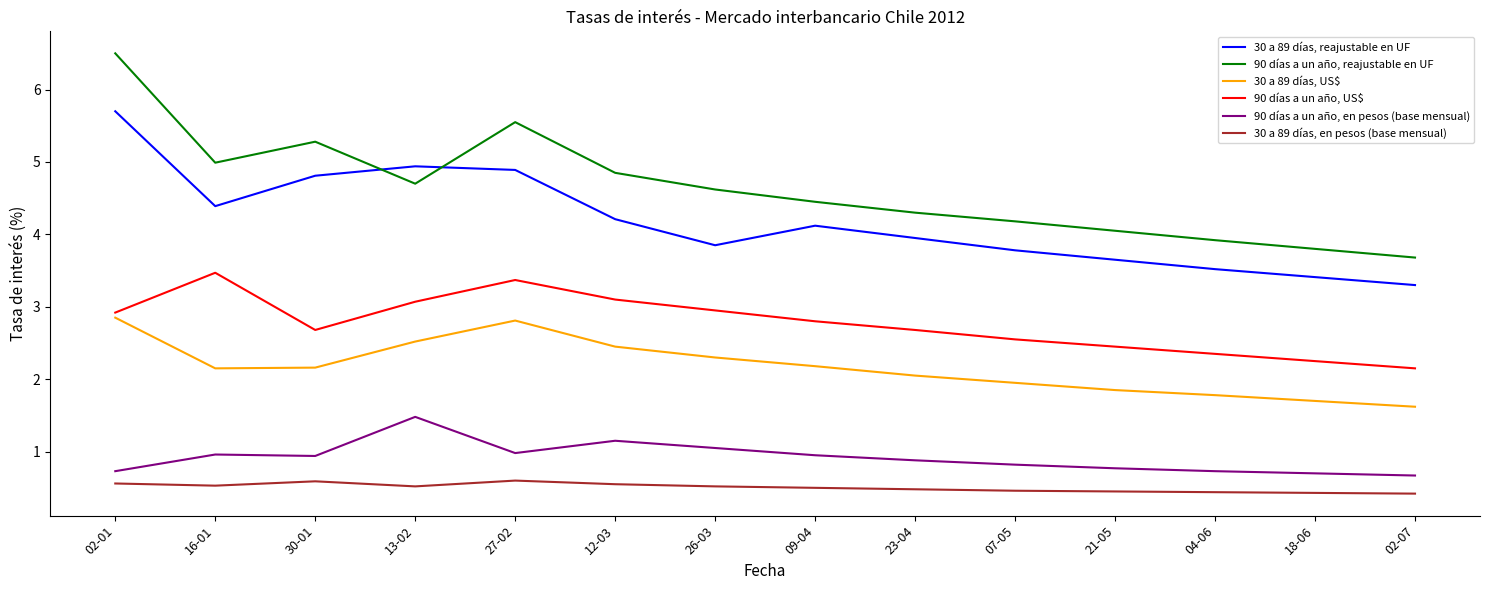

The 30 a 89 días, reajustable en UF series shows 3.5 at 04-06. True or false?

True